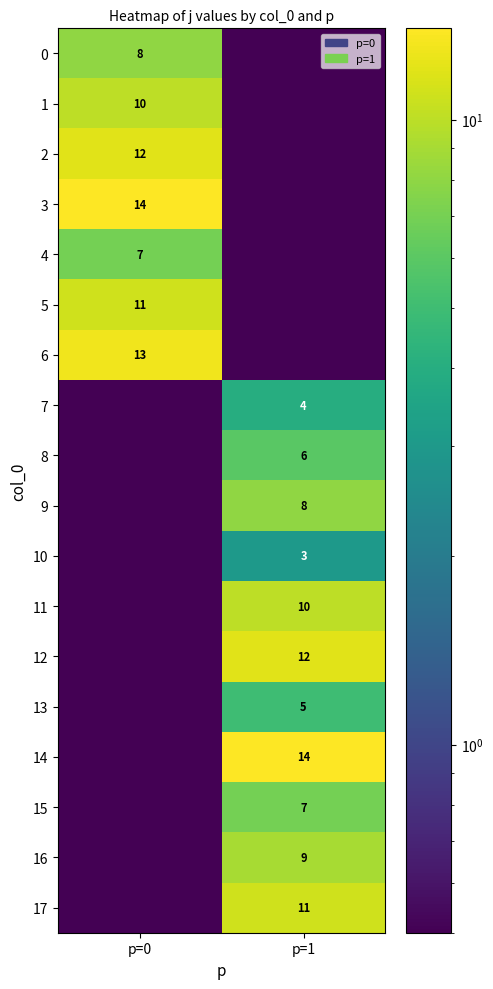

Is it true that 12 equals 12.0 at p=1?

True